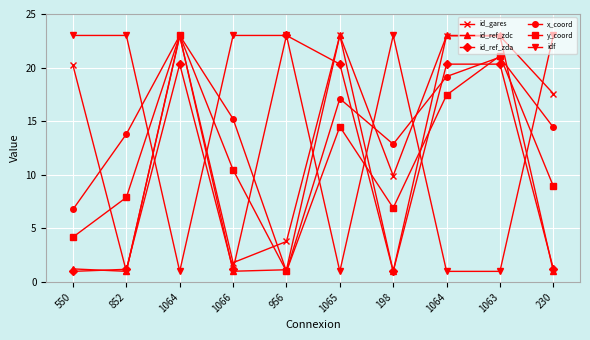

Is it true that idf equals 23.0 at 230?

True